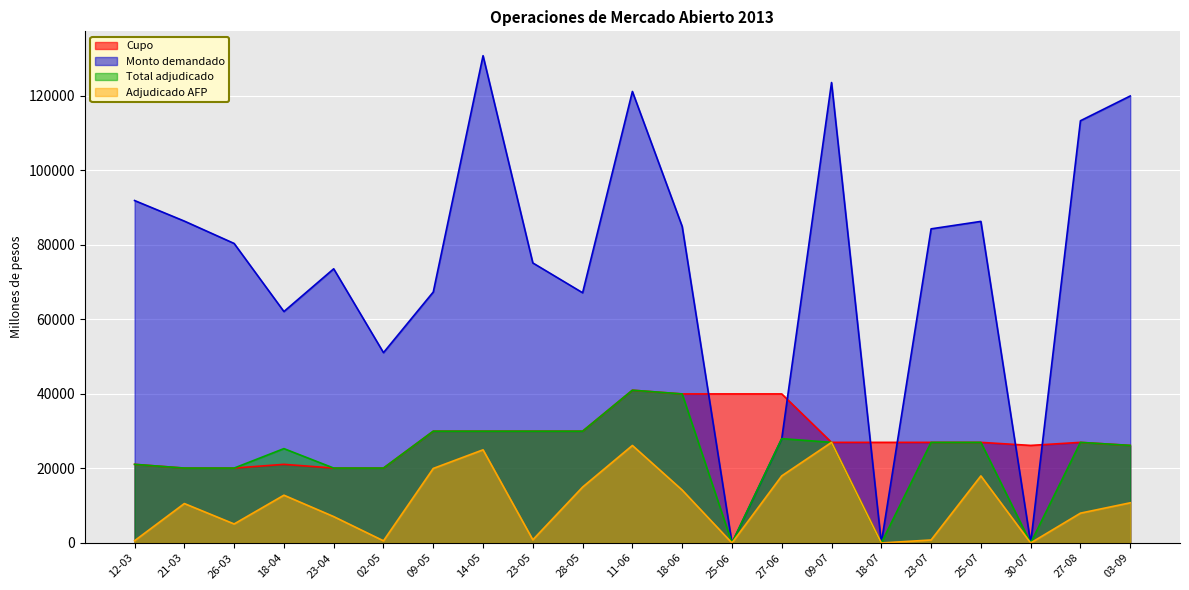

What is the label of the 13th point from the right?

23-05